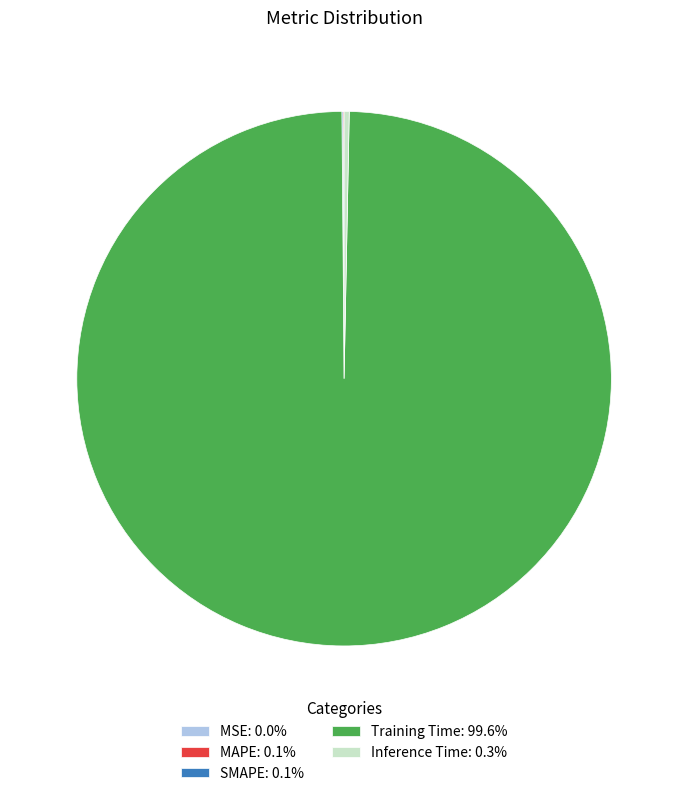

Is Training Time: 99.6% the majority of the pie?

Yes